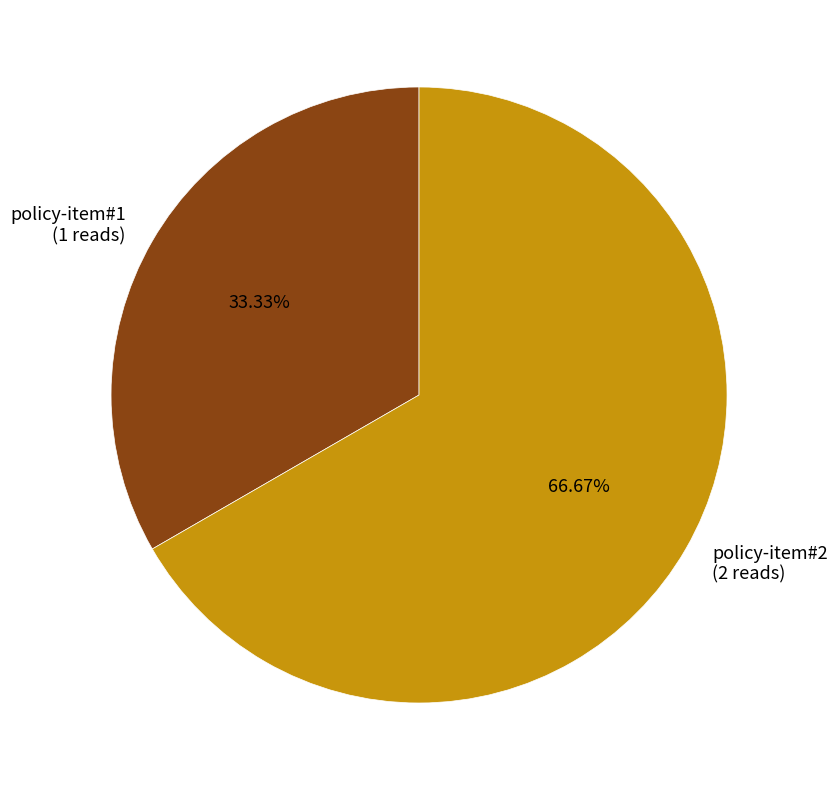

To the nearest percent, what is the average slice percentage?

50%